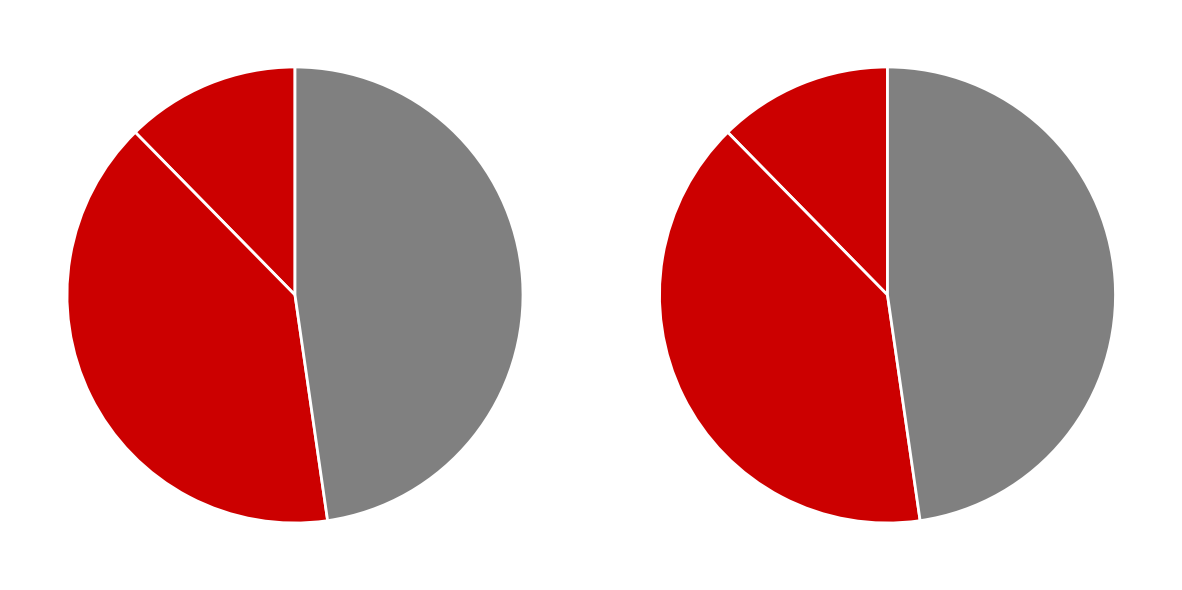

Does 梅花·肯同凡卉争妍 account for over 50% of the chart?

No